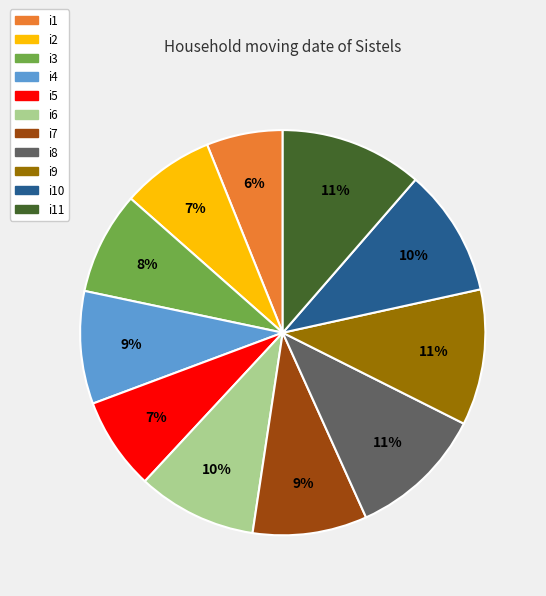

Is there any slice that represents more than half of the pie?

No